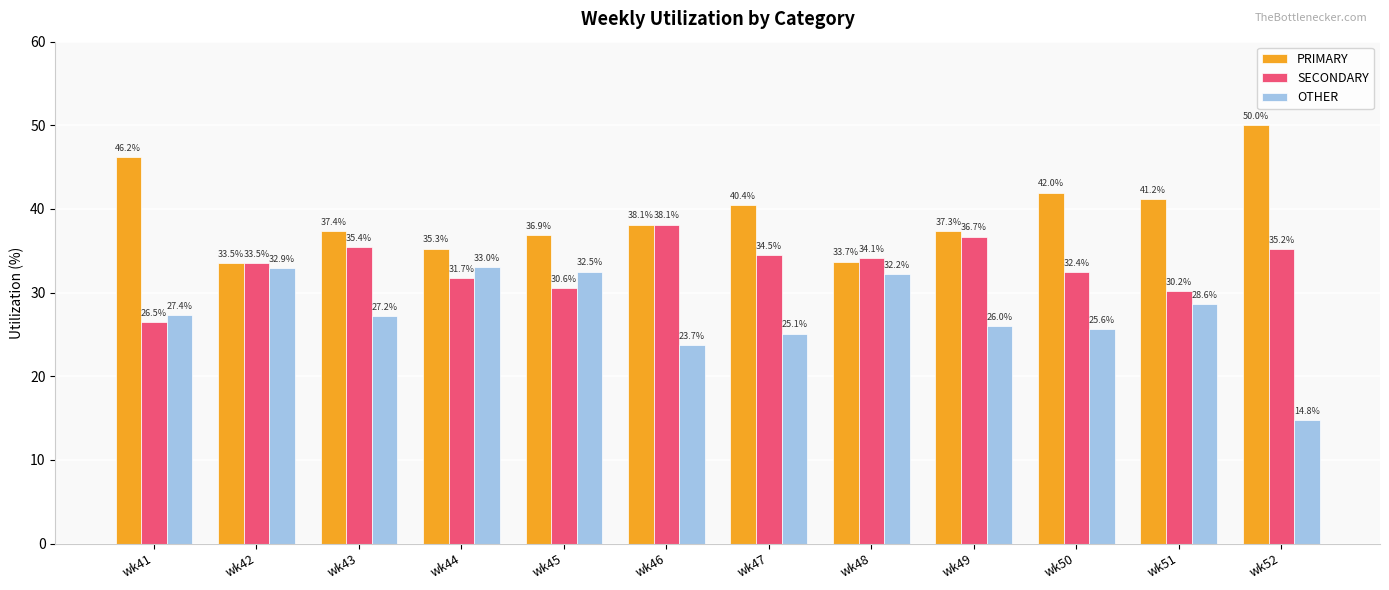

What is the average value of the SECONDARY series?

33.2